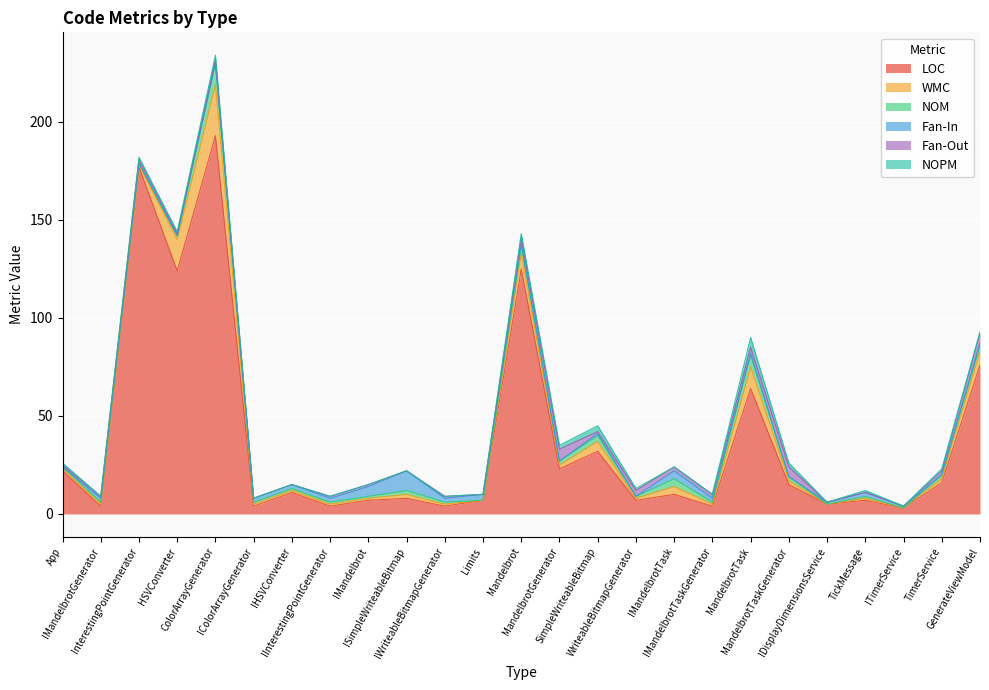

How many times do Fan-In and NOM cross each other?

7